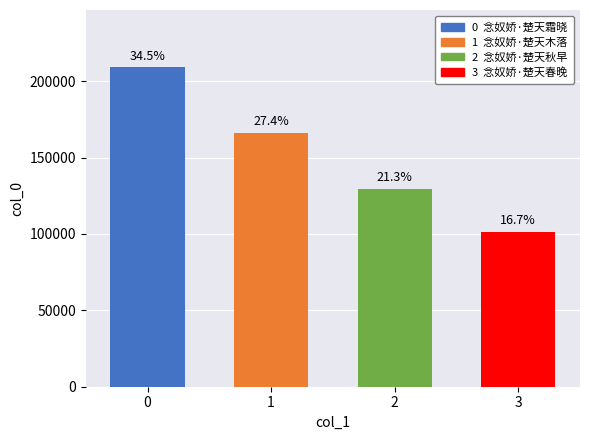

What is the smallest value displayed?

101522